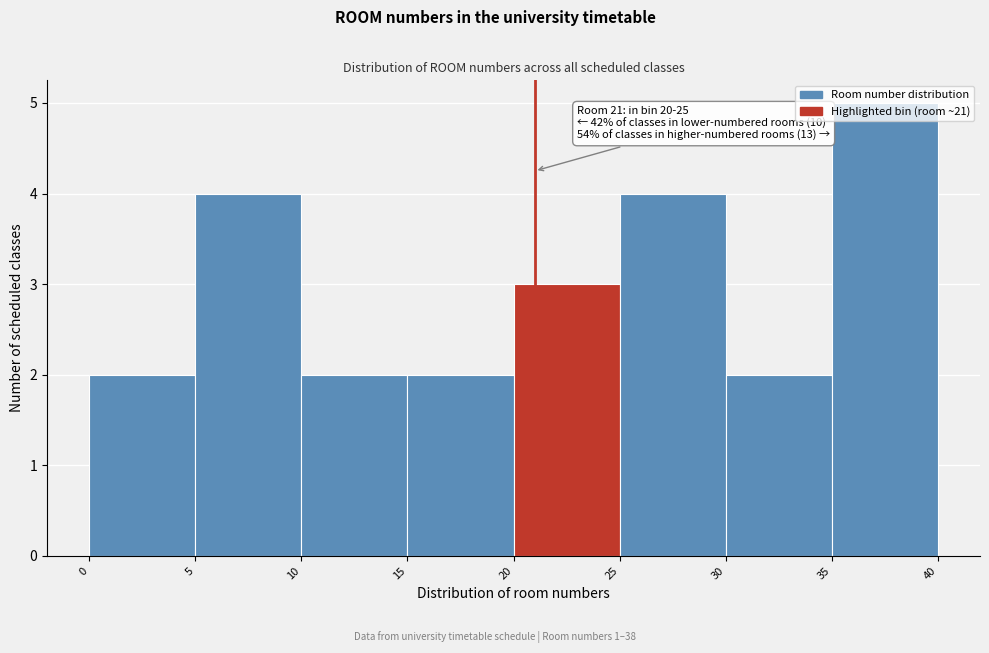

Which range on the x-axis has the tallest bar?

35 to 40